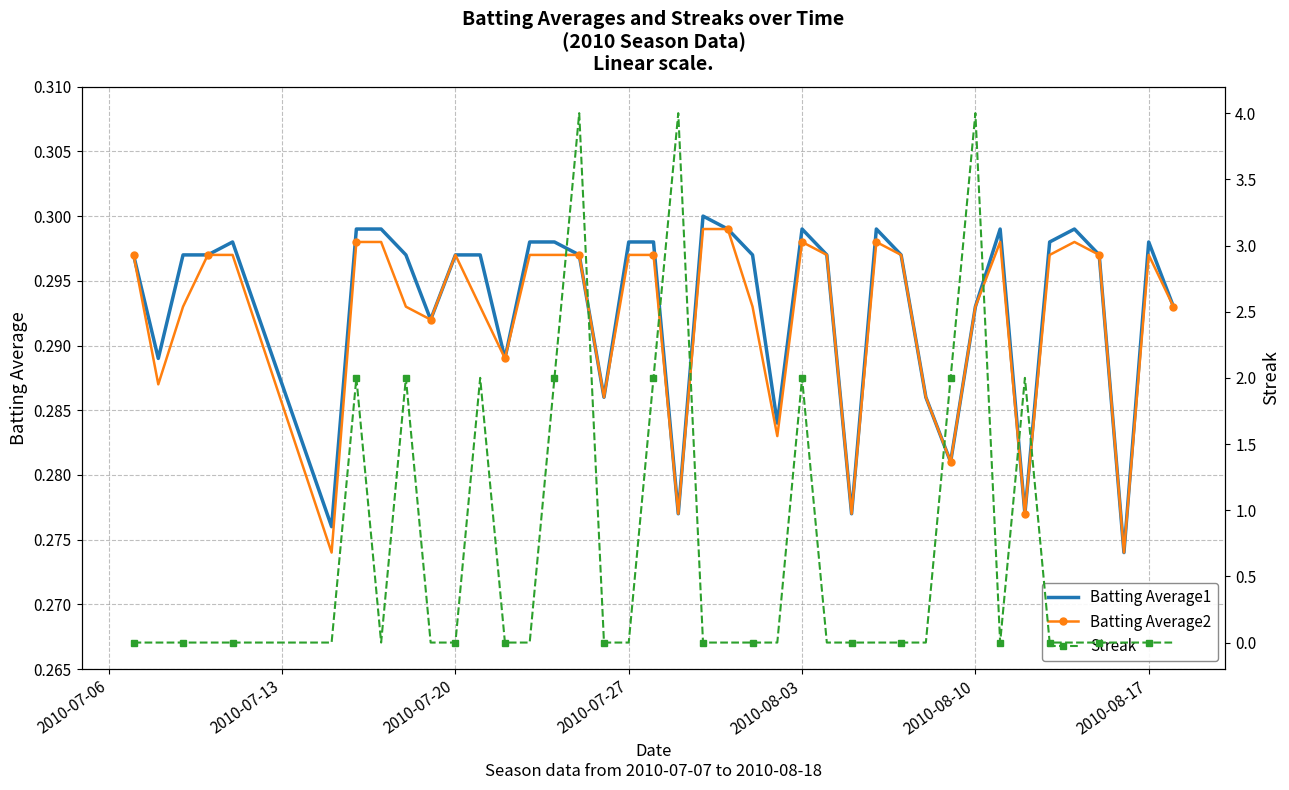

How many intersections are there between Streak and Batting Average1?

16